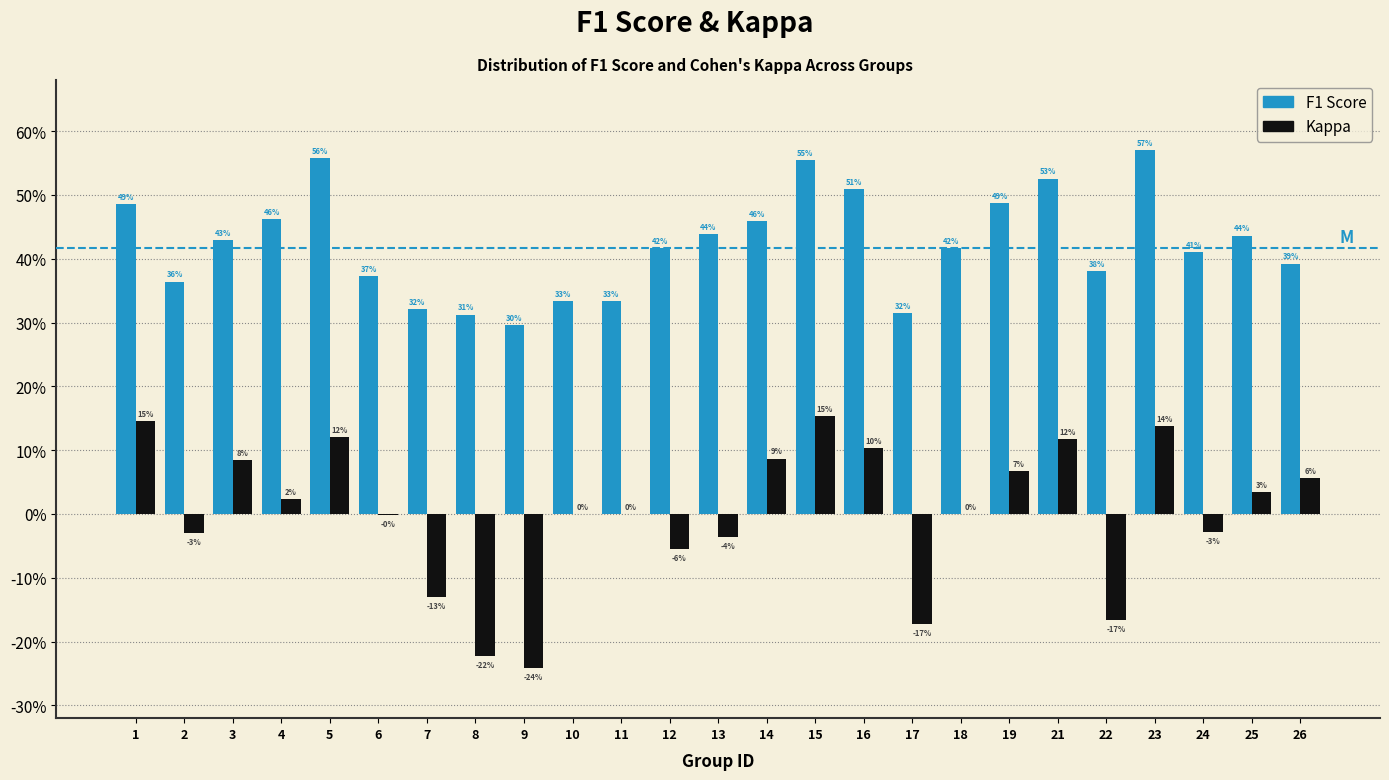

Does the chart contain stacked bars?

No